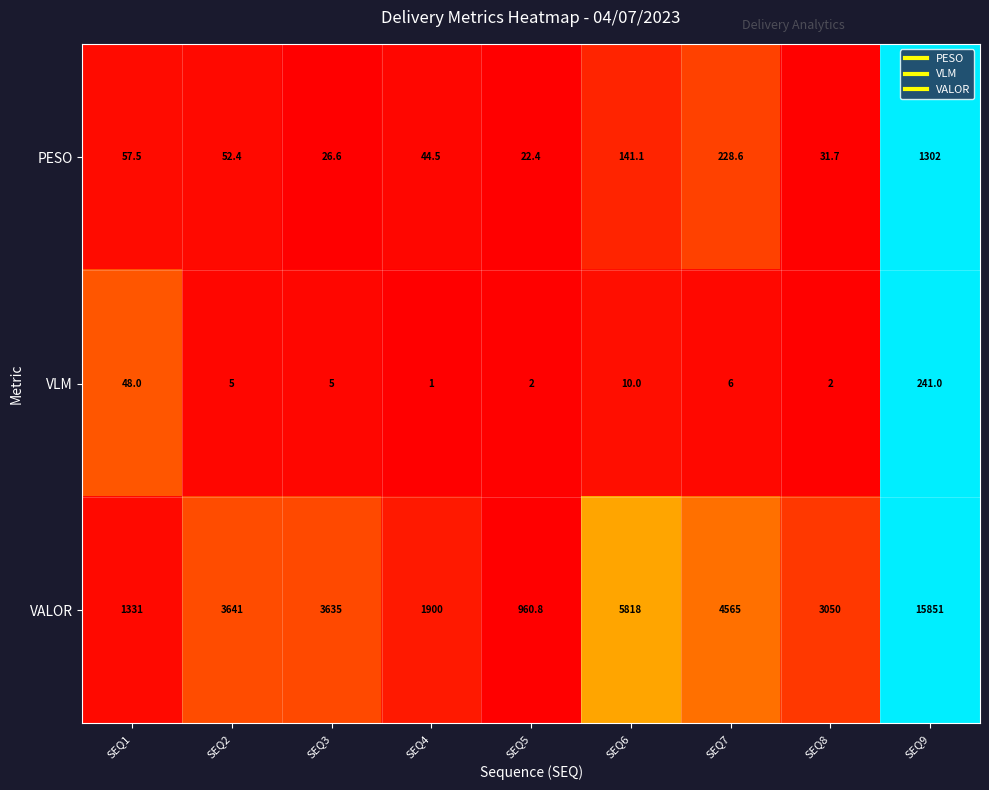

At SEQ7, list the series in order from smallest to largest.

VLM, PESO, VALOR